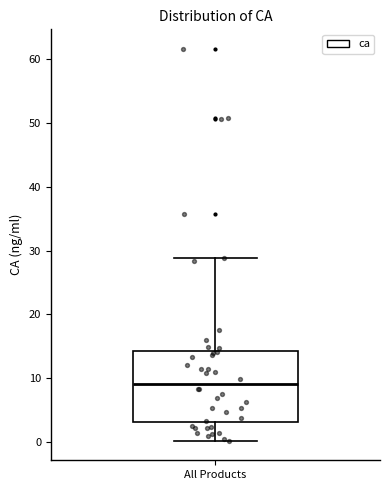

Read this box plot against the y-axis: the position of the median line, the range covered by the box, and the ends of both whiskers. The values are not printed on the chart, so give them approximately, as read against the axis.

median 9, box 3 to 14, whiskers 0 to 29